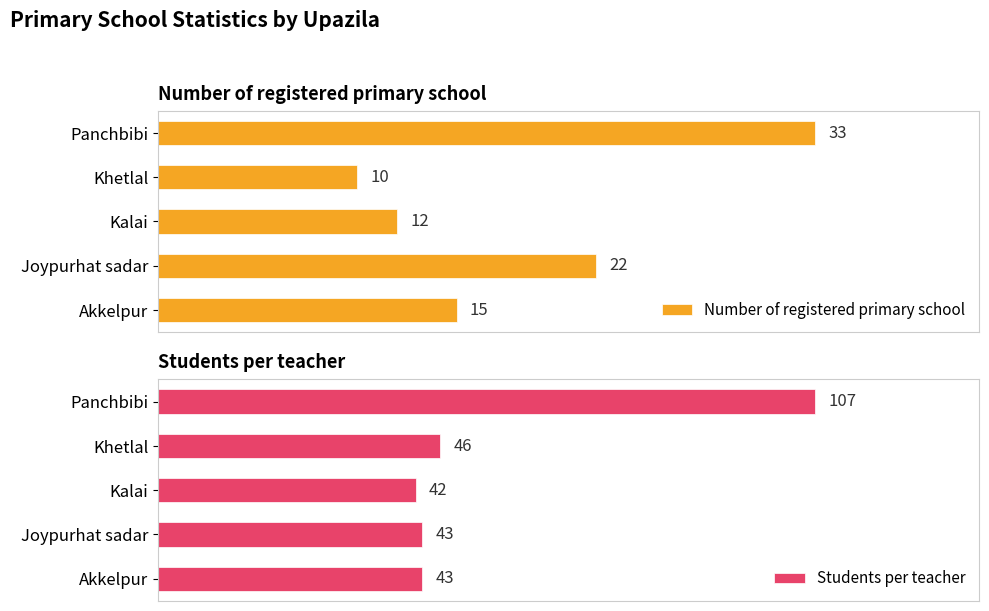

Rank the categories by Number of registered primary school value from lowest to highest.

Khetlal, Kalai, Akkelpur, Joypurhat sadar, Panchbibi